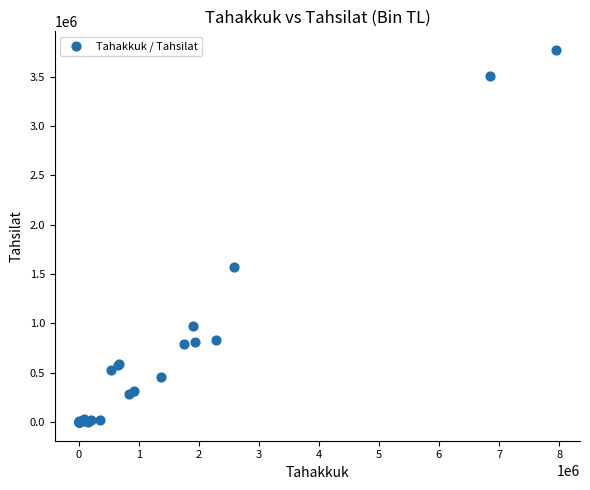

What Y value in the scatter plot is closest to 1884174?

1566064.8